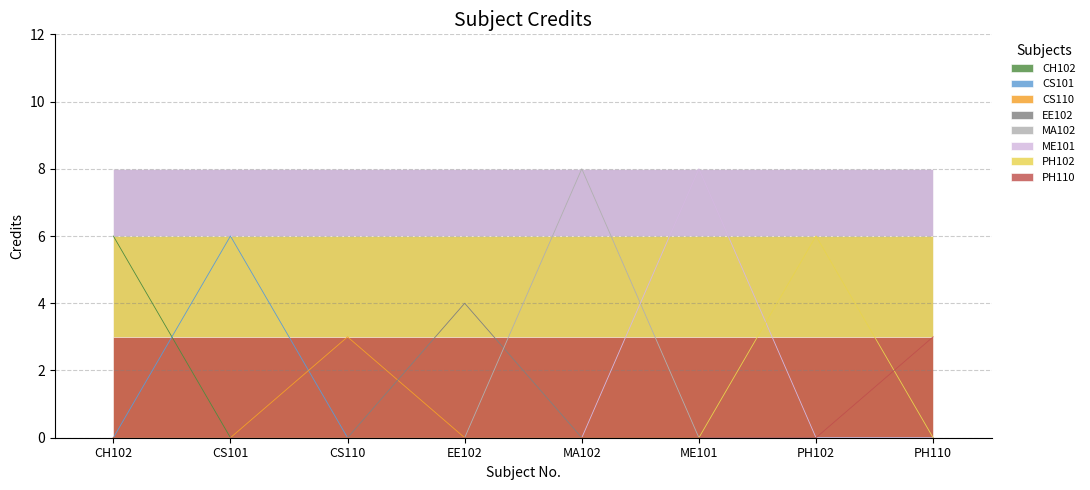

What position from the right is PH102?

2